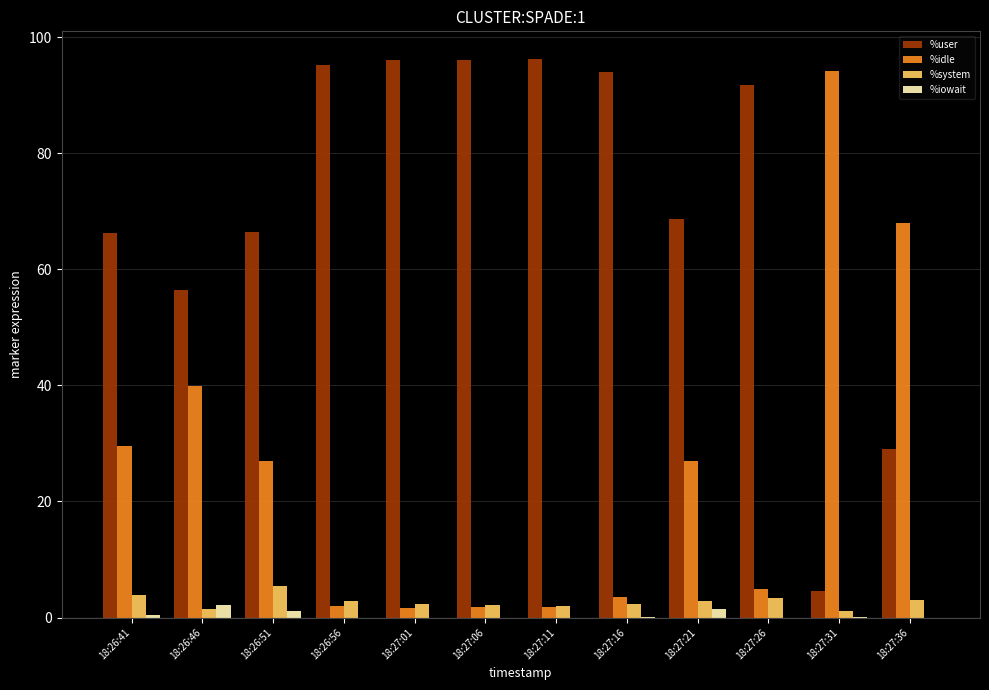

Which series has the largest total across all categories?

%user